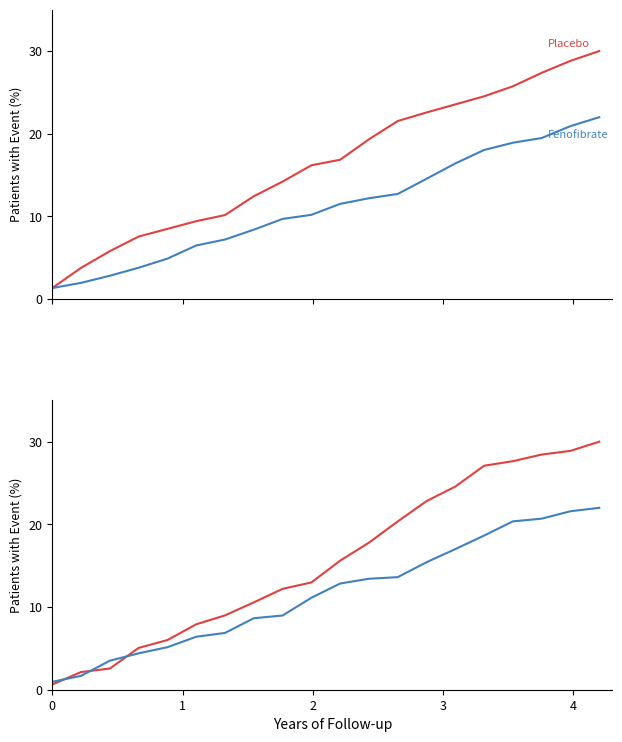

How many lines are shown in the chart?

2